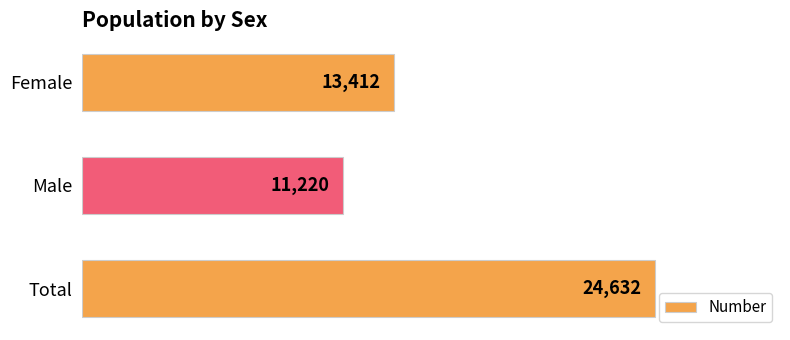

What is the difference between the maximum and second lowest values?

11220